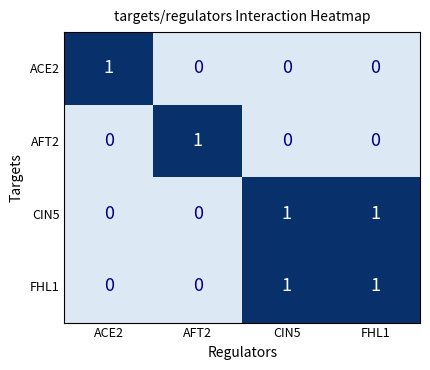

How many ACE2 values are between 0 and 1?

4